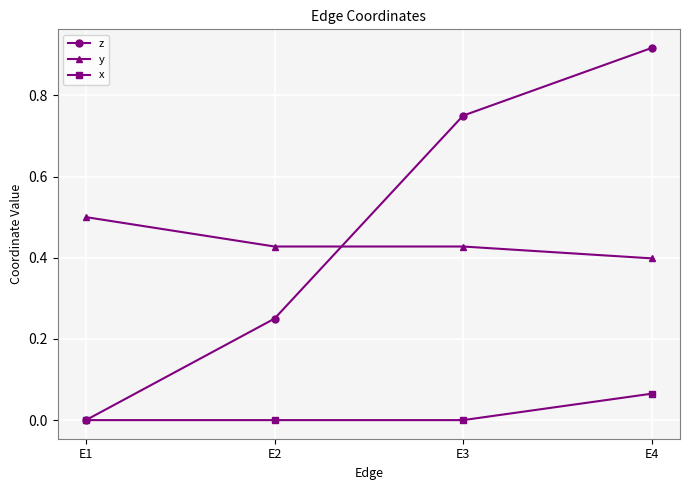

What is the sum of all z values?

1.9